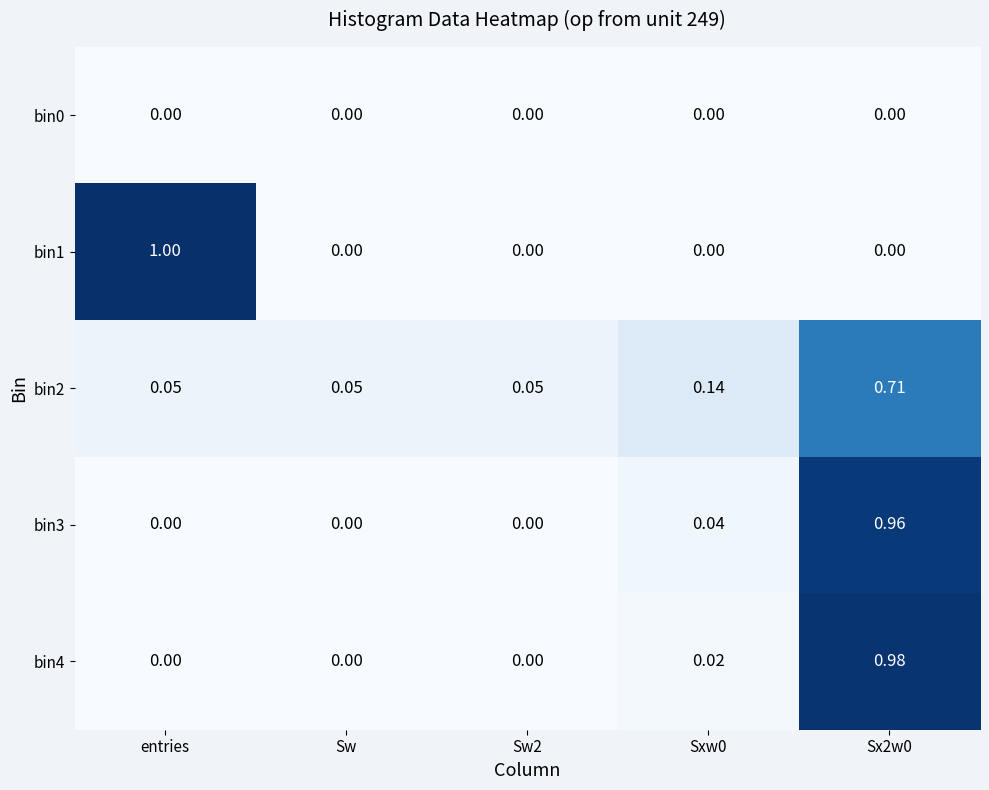

At which category does the chart reach its peak across all series?

entries